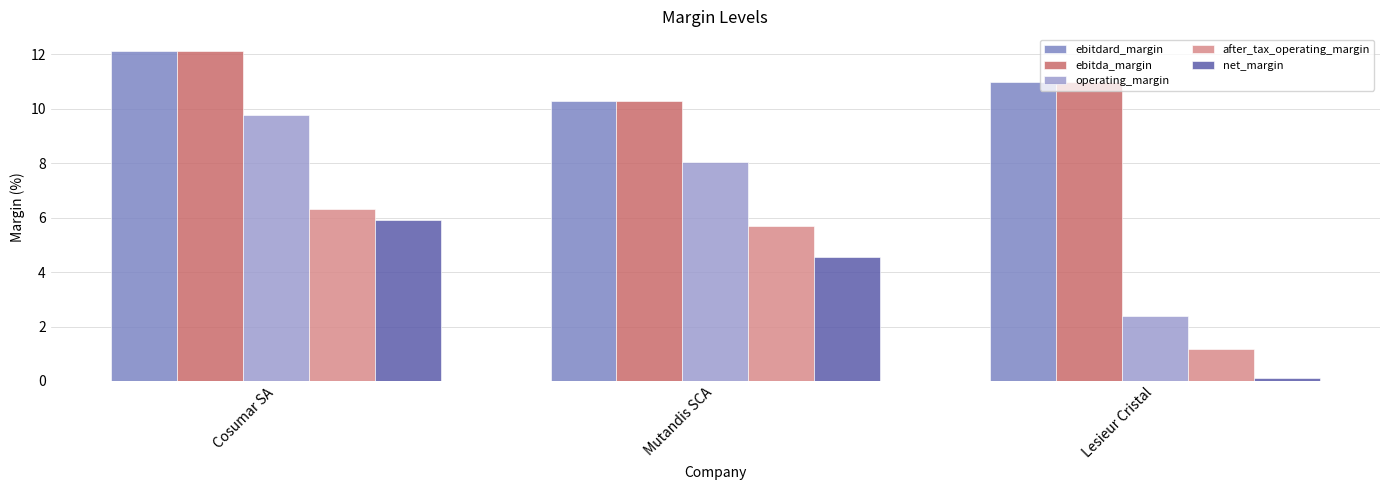

Rank the categories by after_tax_operating_margin value from lowest to highest.

Lesieur Cristal, Mutandis SCA, Cosumar SA